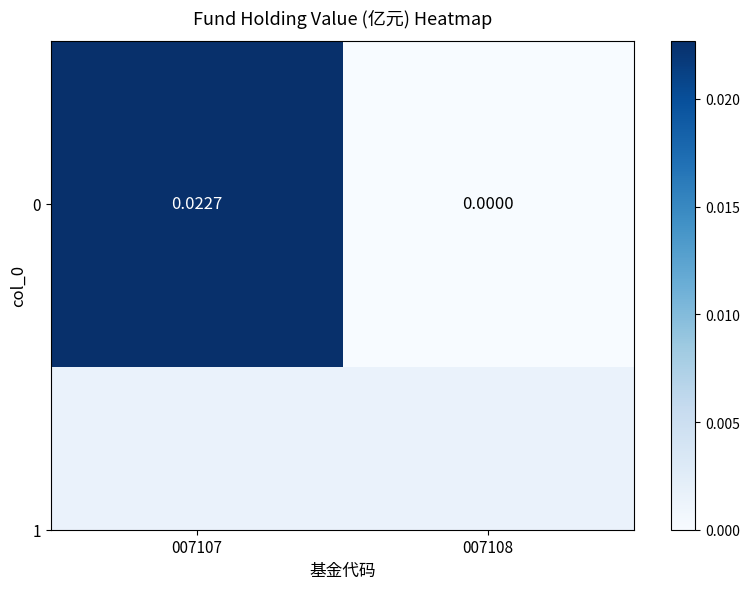

Is it true that the value at 007108 is -0.0?

False